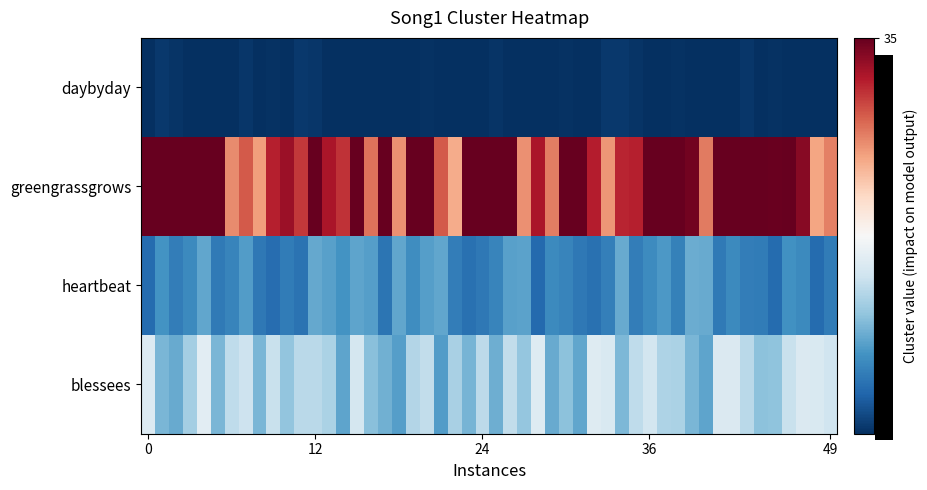

What is the difference between the second highest and second lowest values in the daybyday series?

5